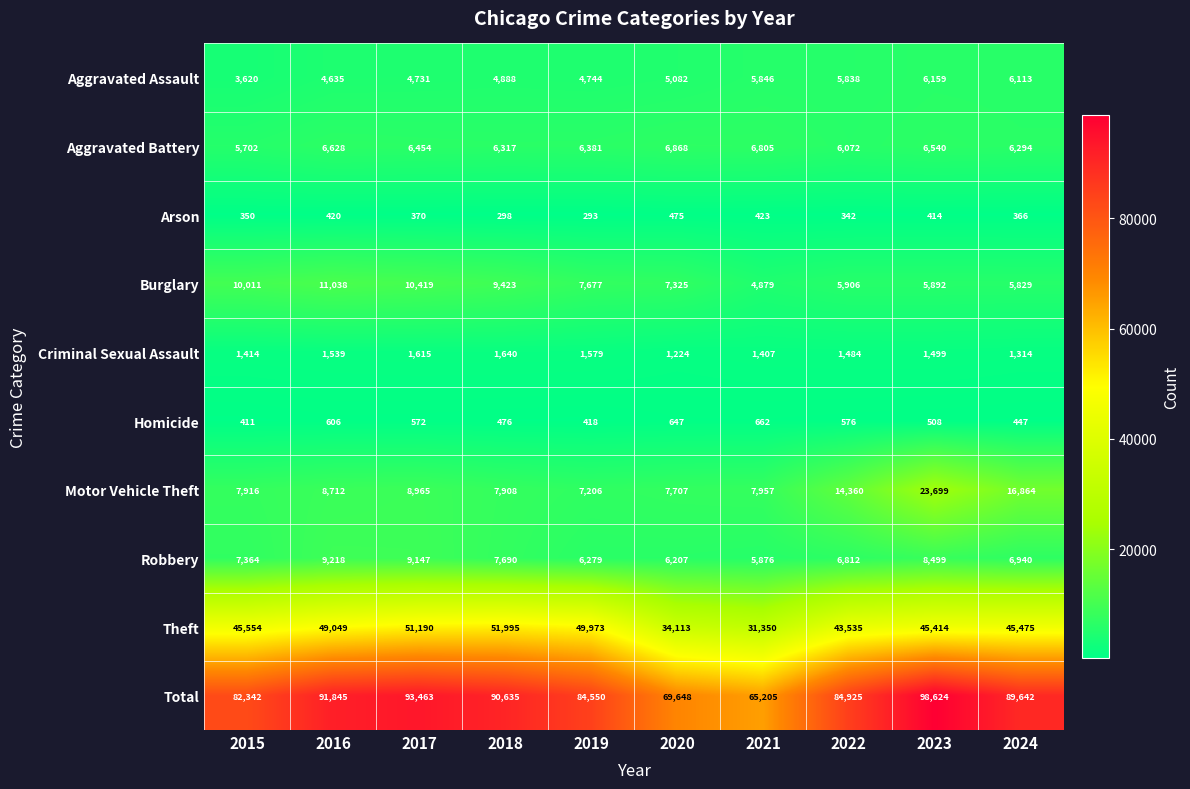

What is the spread (max minus min) of values at 2020?

69173